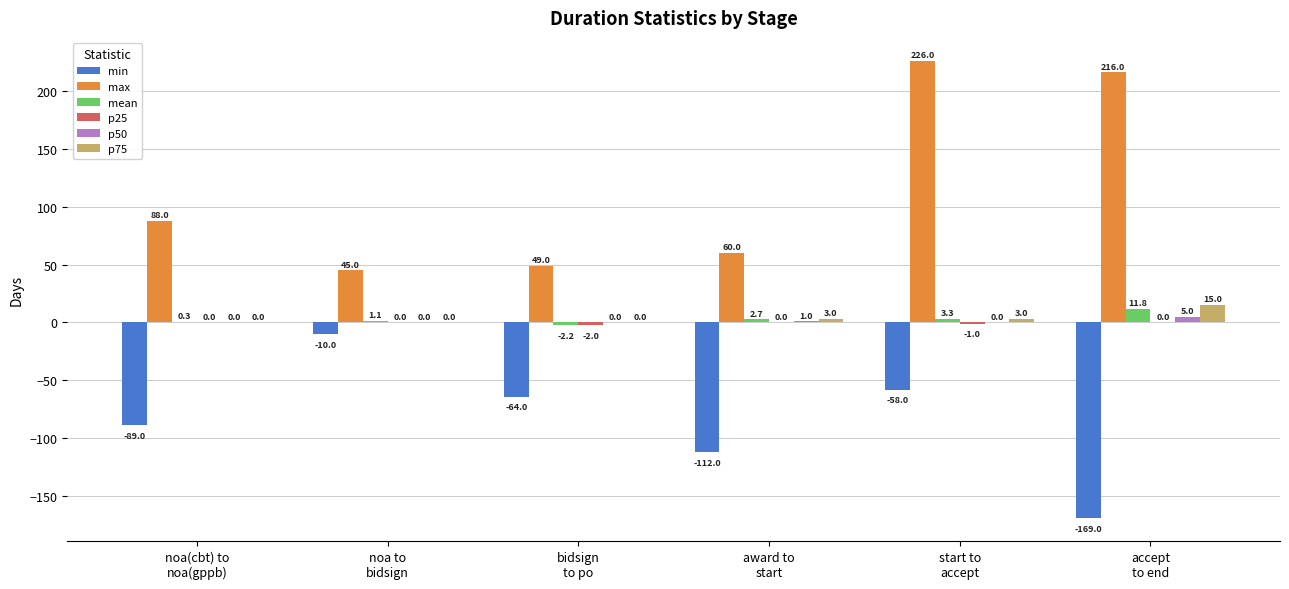

The max series shows 148.8 at accept
to end. True or false?

False